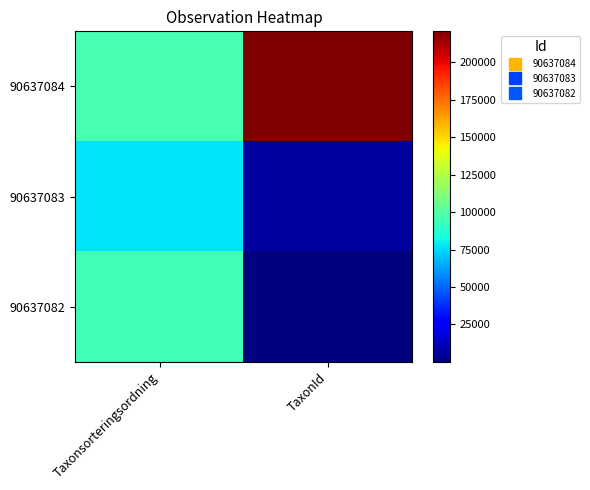

Reading left to right, transcribe all the data shown in this chart.

90637084: Taxonsorteringsordning=96334	TaxonId=220787
90637083: Taxonsorteringsordning=77506	TaxonId=6425
90637082: Taxonsorteringsordning=94121	TaxonId=53